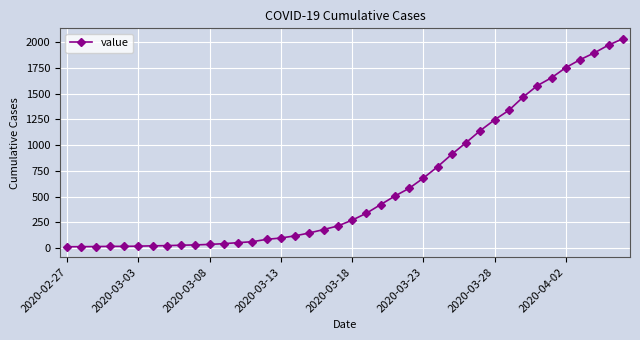

Does the chart display data point markers on the line(s)?

Yes